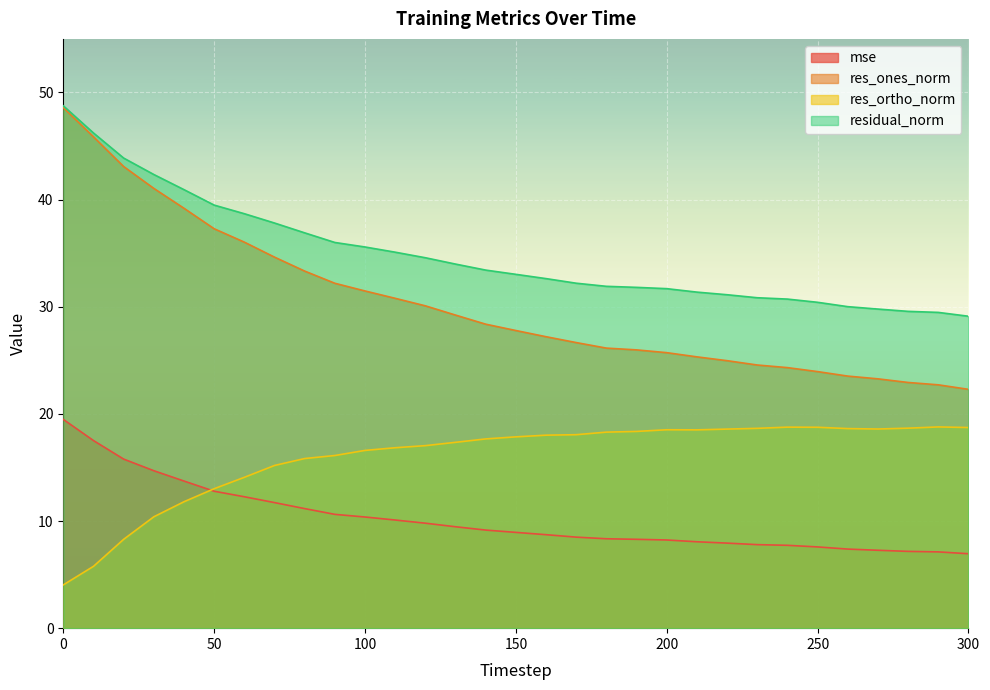

True or false: mse and residual_norm cross at least once.

False